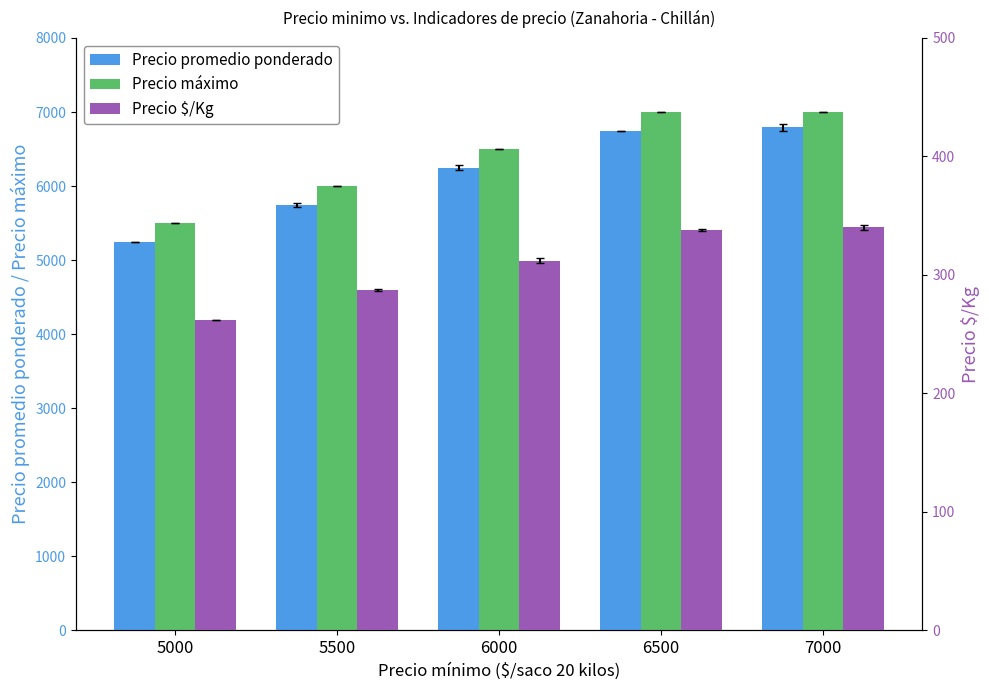

What is the value of the Precio maximo bar at the 5th from the left?

7000